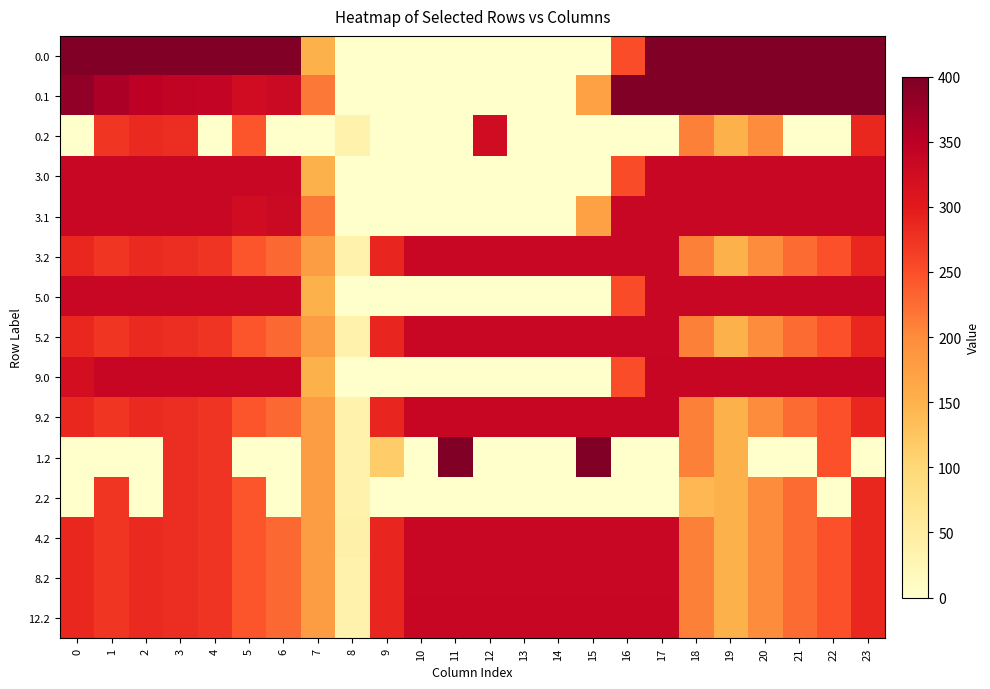

At 3, list the series in order from smallest to largest.

0.2, 3.2, 5.2, 9.2, 1.2, 2.2, 4.2, 8.2, 12.2, 3.0, 3.1, 5.0, 9.0, 0.1, 0.0